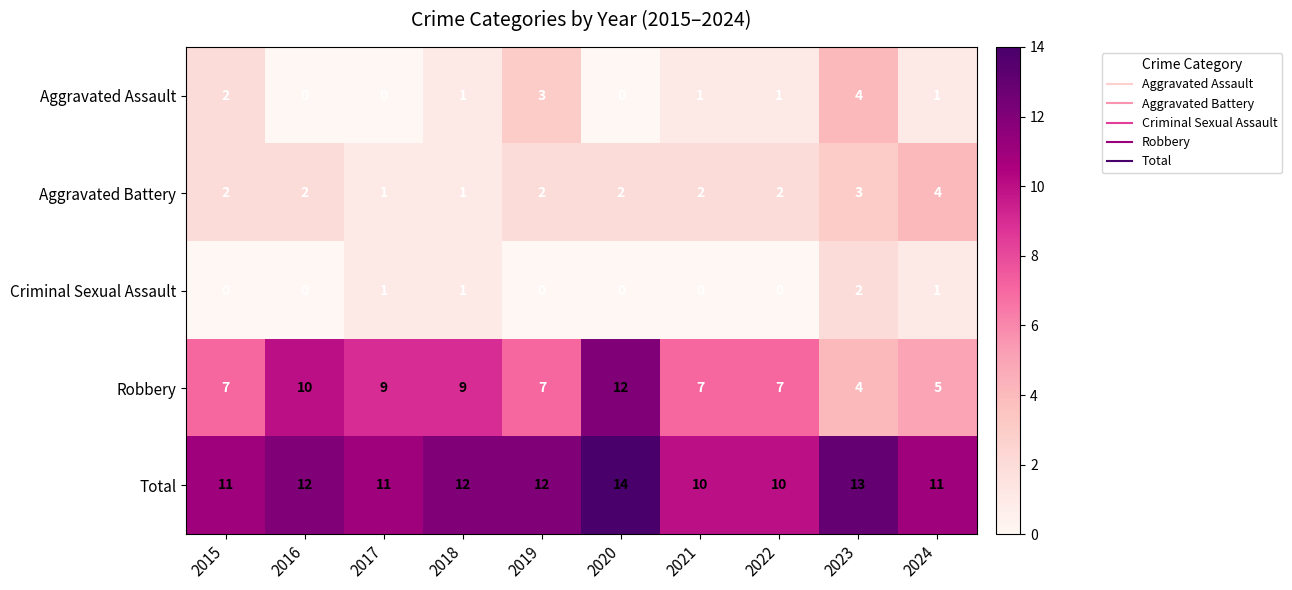

Which category has the highest value across all series?

2020